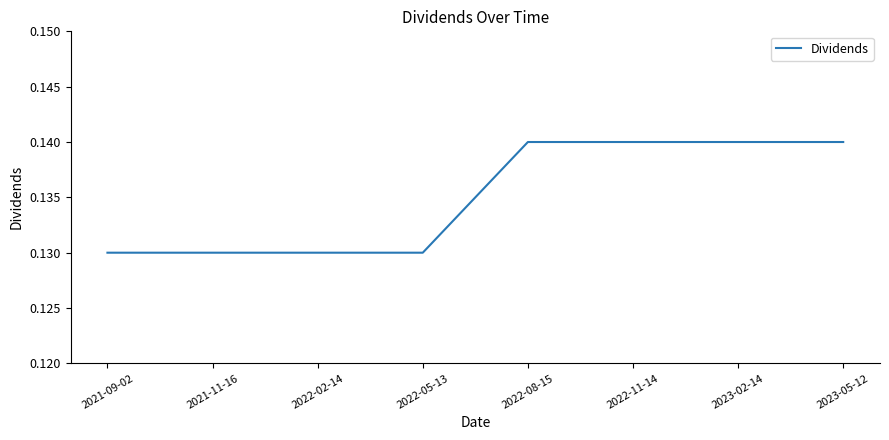

Count the values in the range 0 to 1.

8